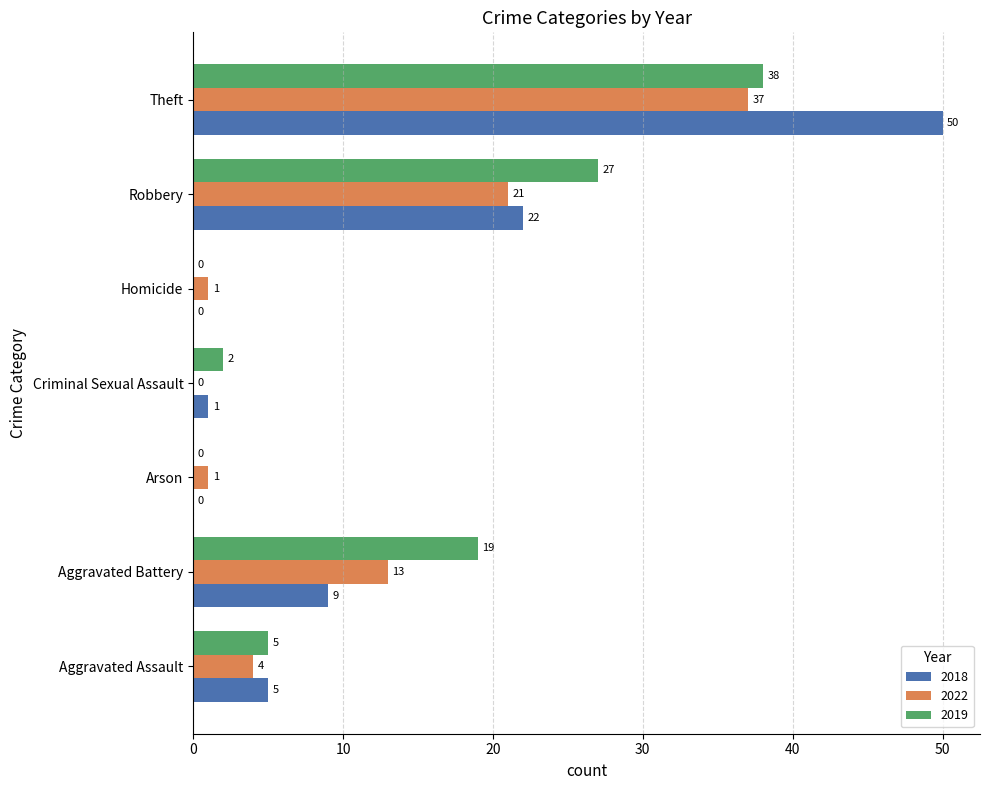

What is the total value across all series at Criminal Sexual Assault?

3